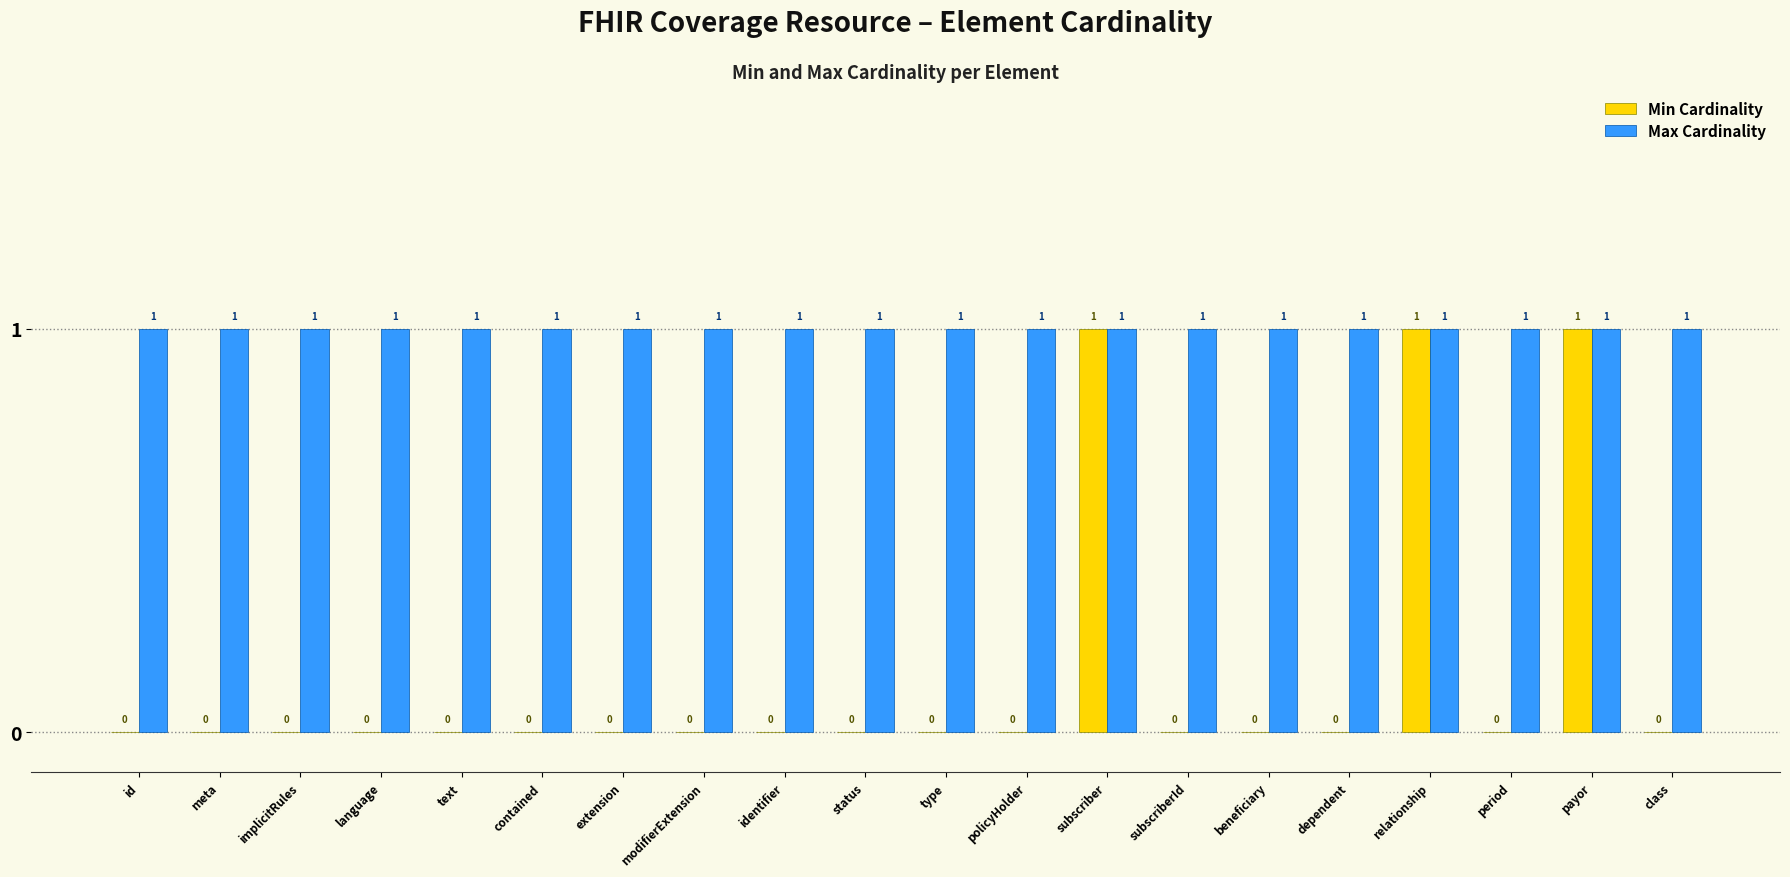

Count the number of data series in this chart.

2